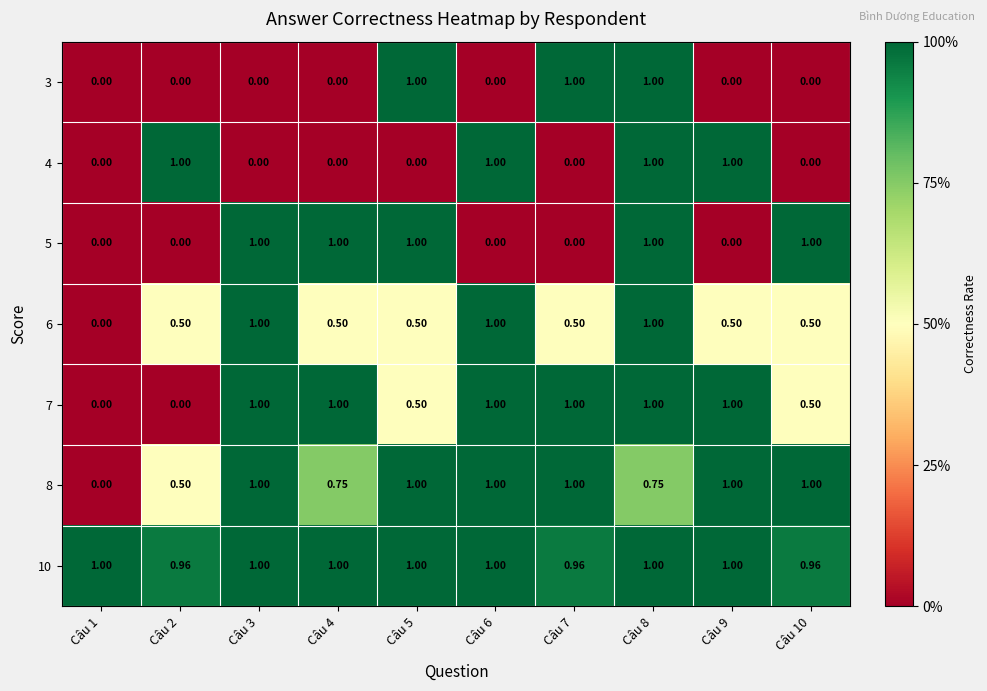

Reading right to left, transcribe all the data shown in this chart.

3: Câu 10=0.0	Câu 9=0.0	Câu 8=1.0	Câu 7=1.0	Câu 6=0.0	Câu 5=1.0	Câu 4=0.0	Câu 3=0.0	Câu 2=0.0	Câu 1=0.0
4: Câu 10=0.0	Câu 9=1.0	Câu 8=1.0	Câu 7=0.0	Câu 6=1.0	Câu 5=0.0	Câu 4=0.0	Câu 3=0.0	Câu 2=1.0	Câu 1=0.0
5: Câu 10=1.0	Câu 9=0.0	Câu 8=1.0	Câu 7=0.0	Câu 6=0.0	Câu 5=1.0	Câu 4=1.0	Câu 3=1.0	Câu 2=0.0	Câu 1=0.0
6: Câu 10=0.5	Câu 9=0.5	Câu 8=1.0	Câu 7=0.5	Câu 6=1.0	Câu 5=0.5	Câu 4=0.5	Câu 3=1.0	Câu 2=0.5	Câu 1=0.0
7: Câu 10=0.5	Câu 9=1.0	Câu 8=1.0	Câu 7=1.0	Câu 6=1.0	Câu 5=0.5	Câu 4=1.0	Câu 3=1.0	Câu 2=0.0	Câu 1=0.0
8: Câu 10=1.0	Câu 9=1.0	Câu 8=0.8	Câu 7=1.0	Câu 6=1.0	Câu 5=1.0	Câu 4=0.8	Câu 3=1.0	Câu 2=0.5	Câu 1=0.0
10: Câu 10=1.0	Câu 9=1.0	Câu 8=1.0	Câu 7=1.0	Câu 6=1.0	Câu 5=1.0	Câu 4=1.0	Câu 3=1.0	Câu 2=1.0	Câu 1=1.0